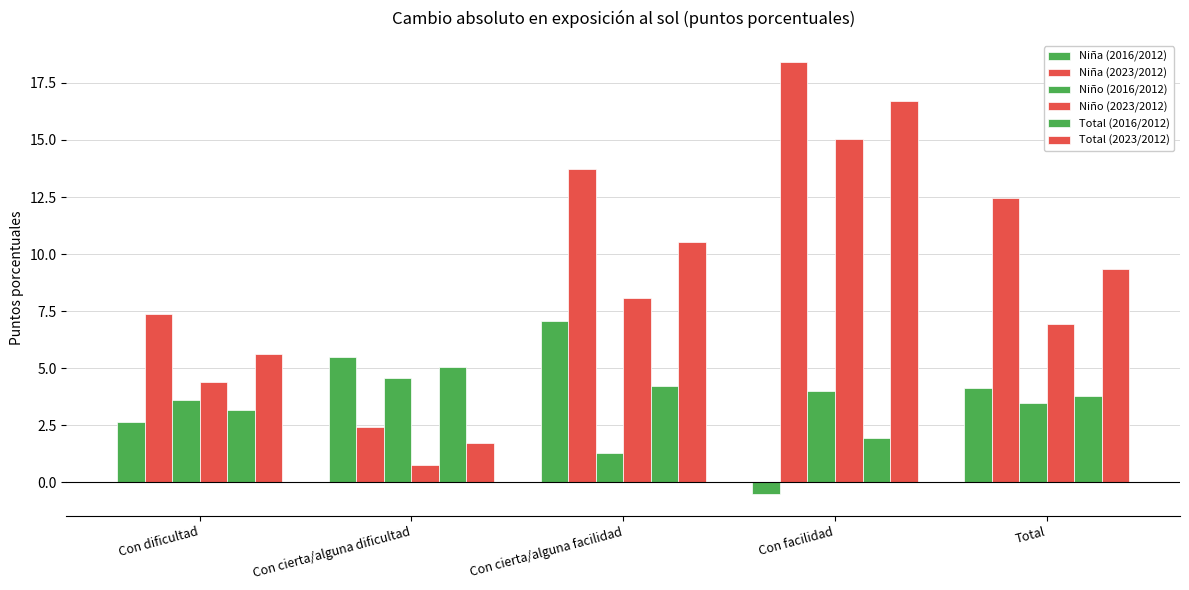

How many data points does each series have?

5